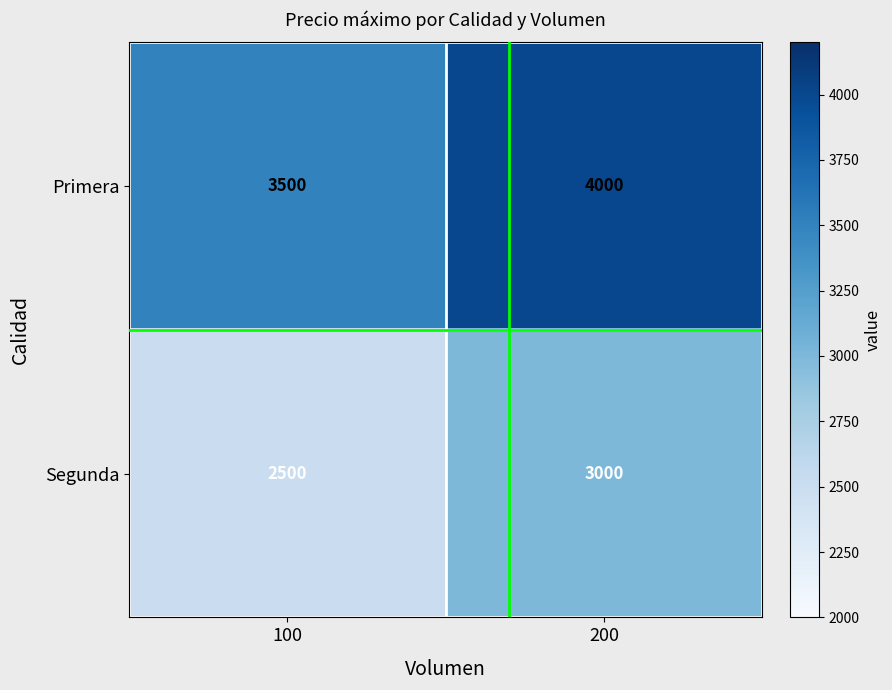

What is the lowest value of the Segunda series?

2500